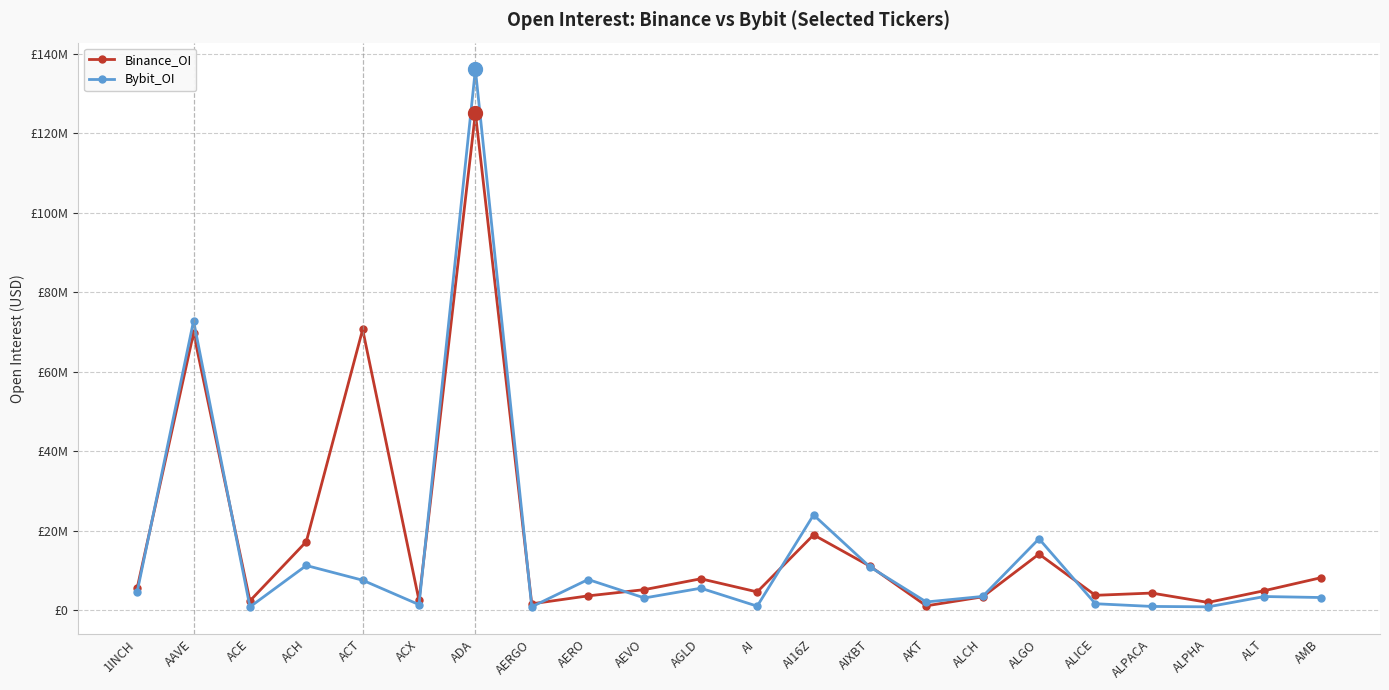

What is the average value of the Bybit_OI series?

14652716